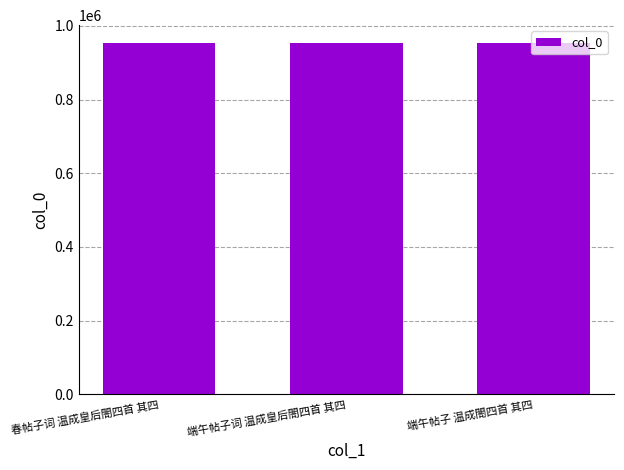

How many series are shown in this chart?

1